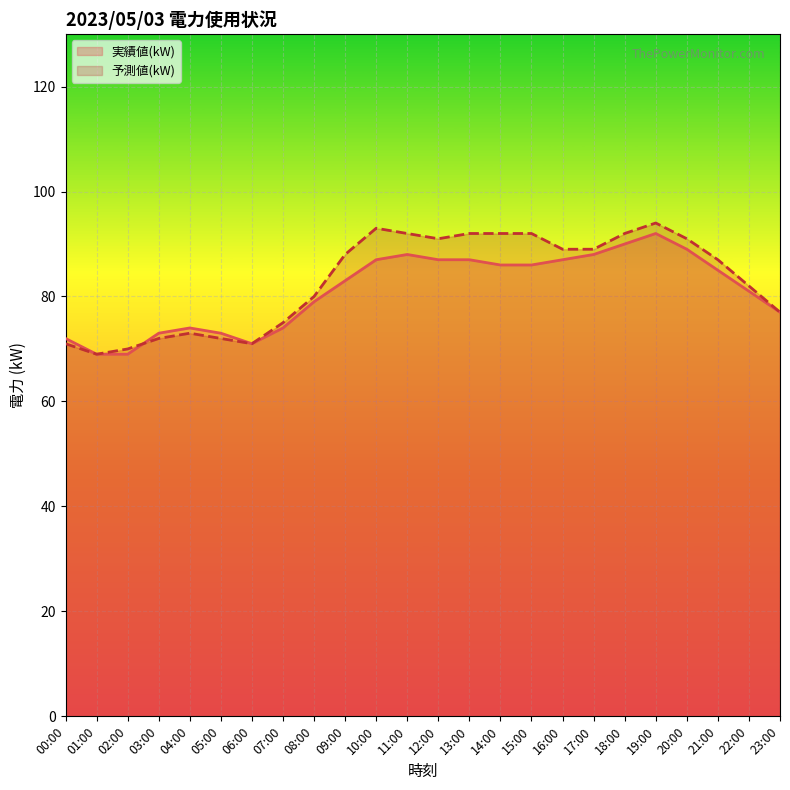

What is the lowest value of the 予測値(kW) series?

69